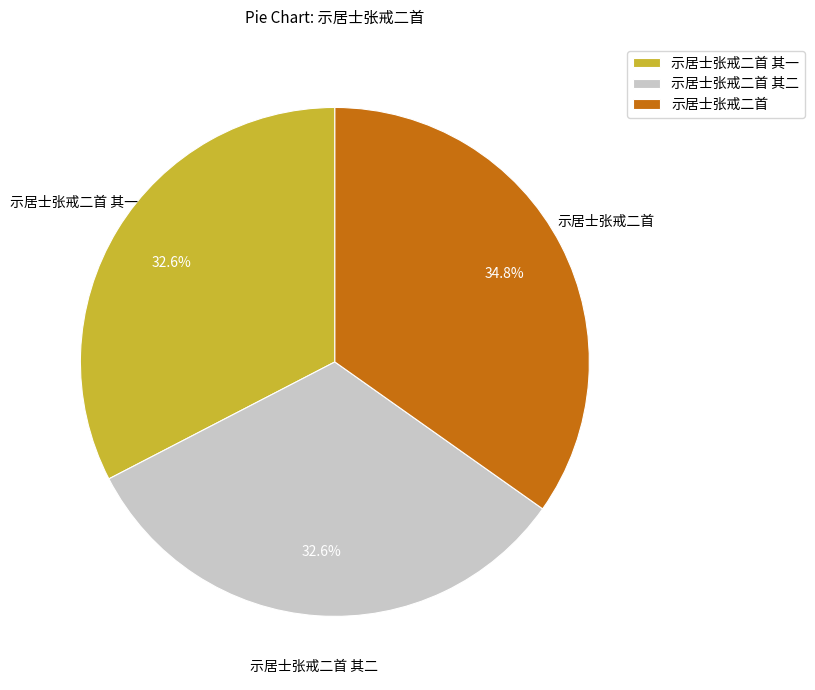

How many slices are in this pie chart?

3